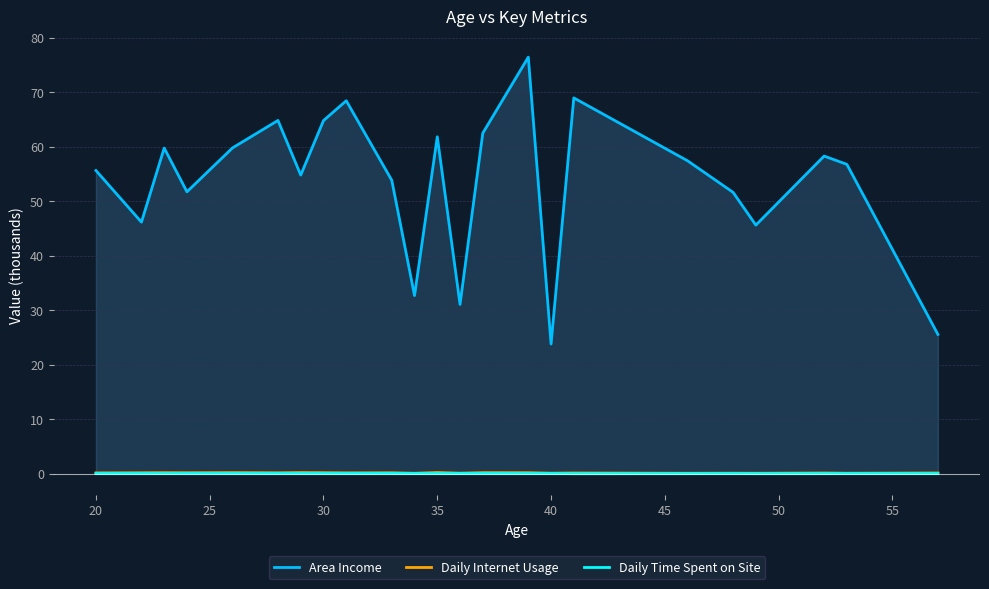

What is the difference between the maximum and minimum values in the Area Income series?

52.6